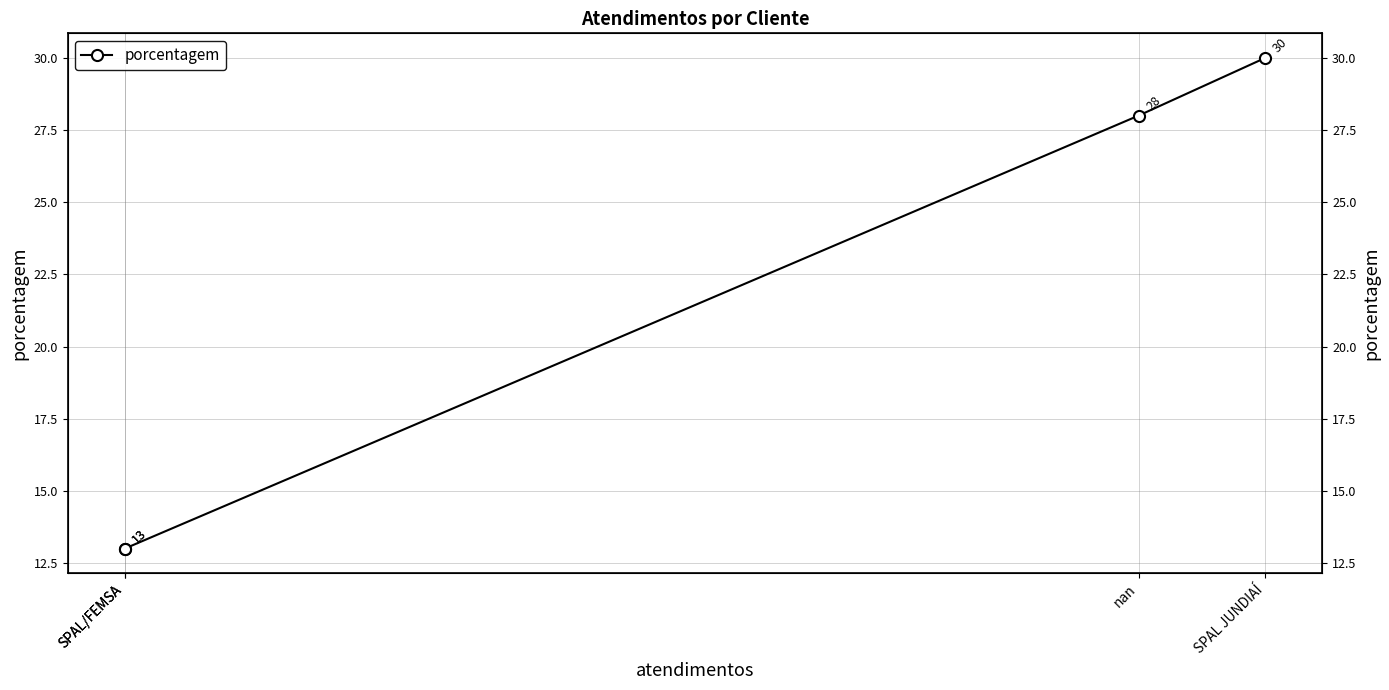

How many data points are less than 28?

2